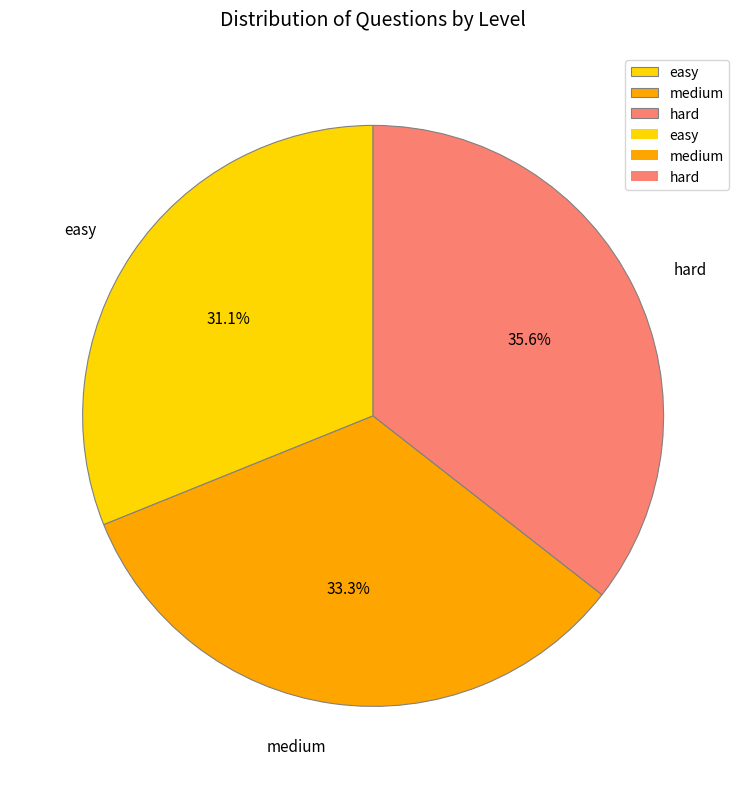

Which slice is the largest?

hard